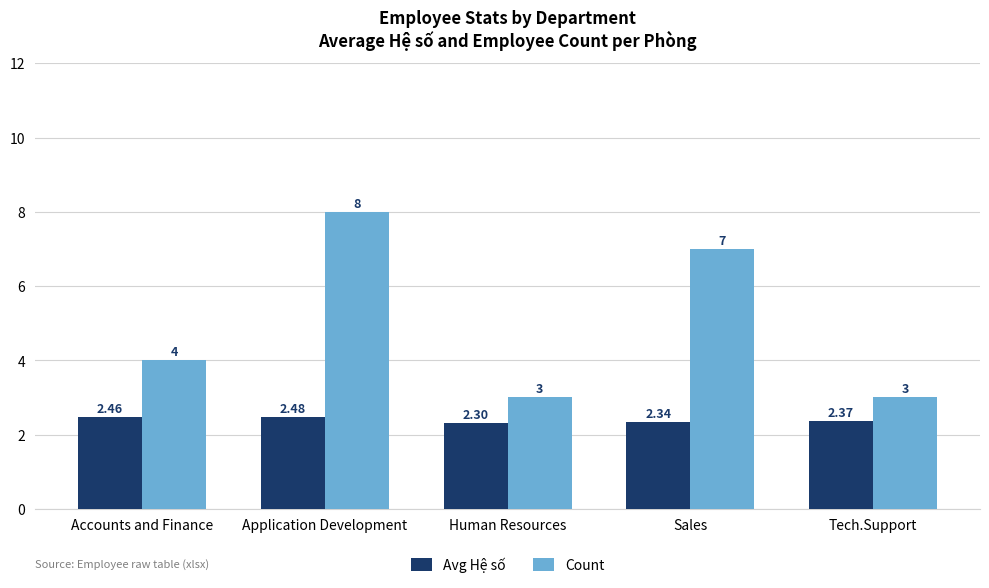

The Avg Hệ số series shows 0.8 at Application Development. True or false?

False